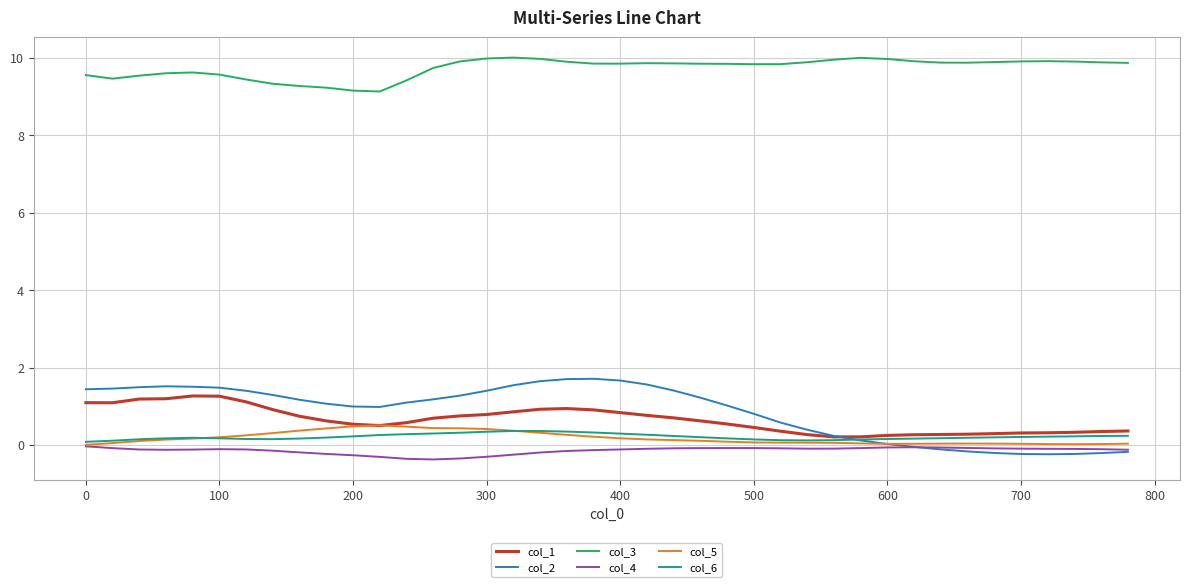

How many lines are shown in the chart?

6